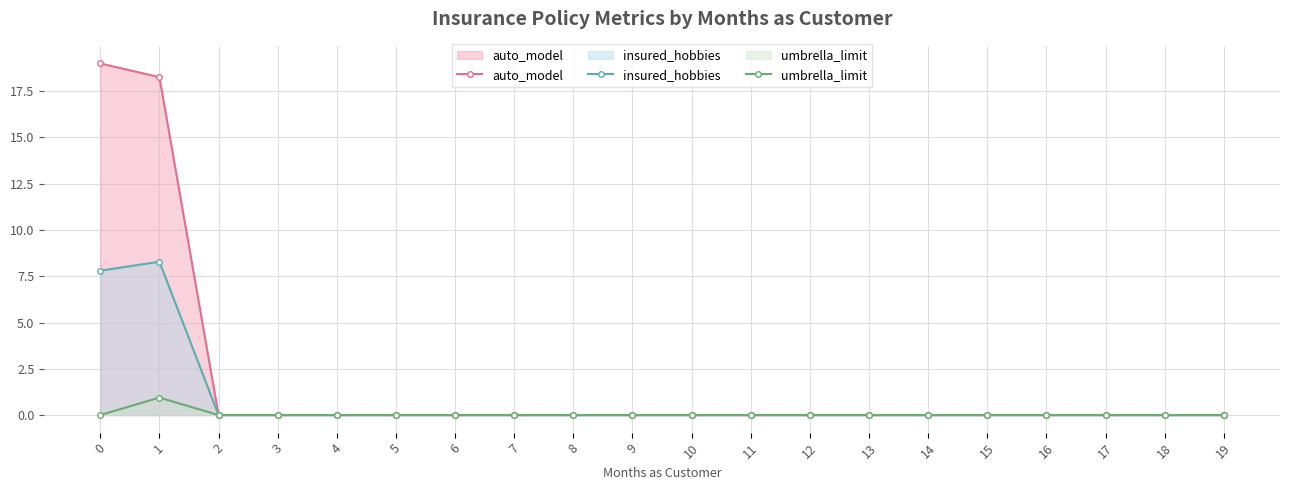

The auto_model series shows 10.7 at 6. True or false?

False